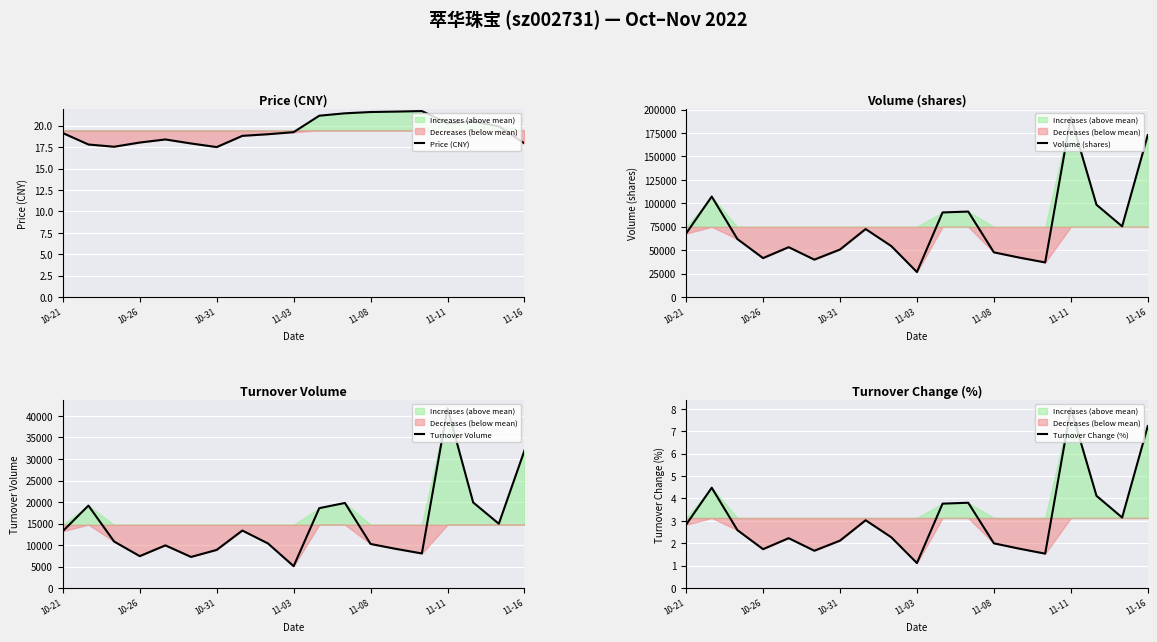

How many values in the Price (CNY) series are below 19?

8